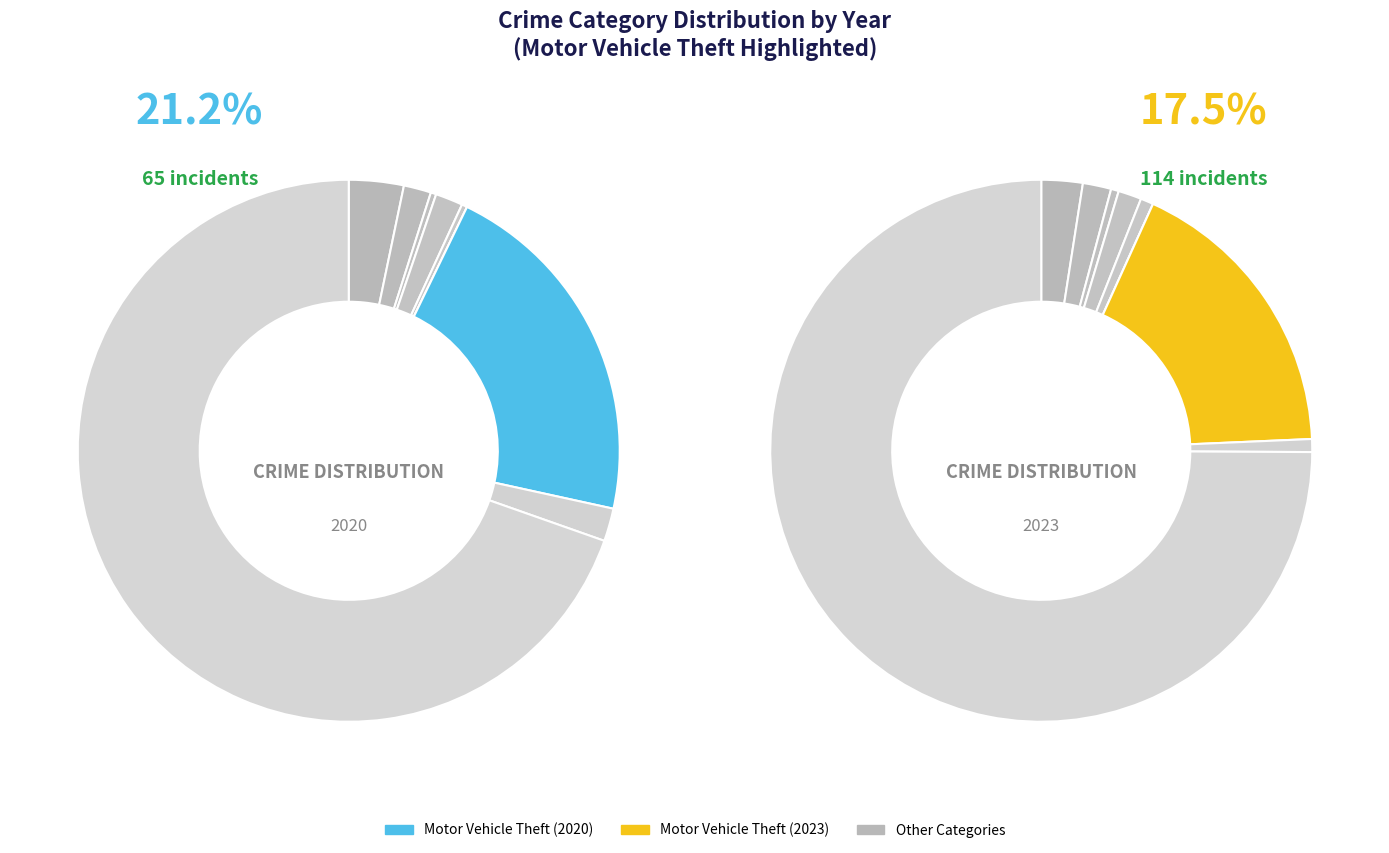

Count the number of slices in the pie.

9